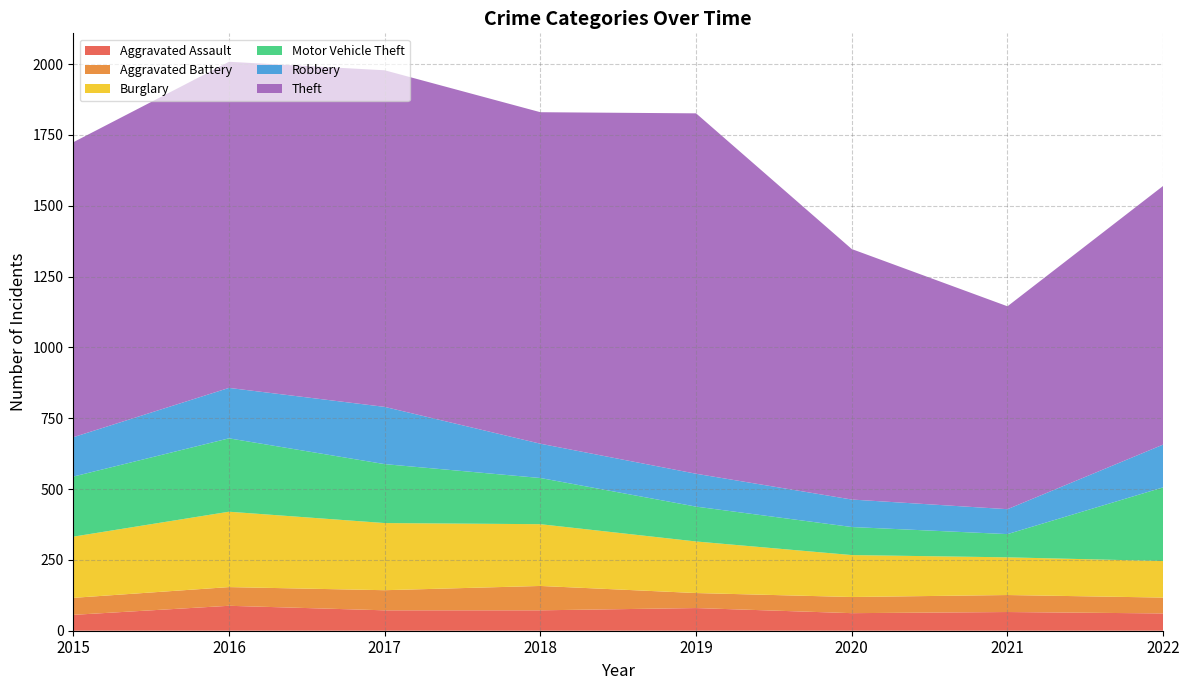

Reading right to left, extract all data points from this chart.

Aggravated Assault: 2022=61	2021=66	2020=62	2019=80	2018=72	2017=72	2016=88	2015=56
Aggravated Battery: 2022=56	2021=60	2020=57	2019=53	2018=86	2017=71	2016=66	2015=60
Burglary: 2022=129	2021=133	2020=148	2019=182	2018=218	2017=237	2016=266	2015=216
Motor Vehicle Theft: 2022=260	2021=82	2020=99	2019=123	2018=163	2017=208	2016=259	2015=212
Robbery: 2022=151	2021=88	2020=97	2019=116	2018=121	2017=202	2016=178	2015=139
Theft: 2022=913	2021=716	2020=884	2019=1272	2018=1170	2017=1188	2016=1151	2015=1041